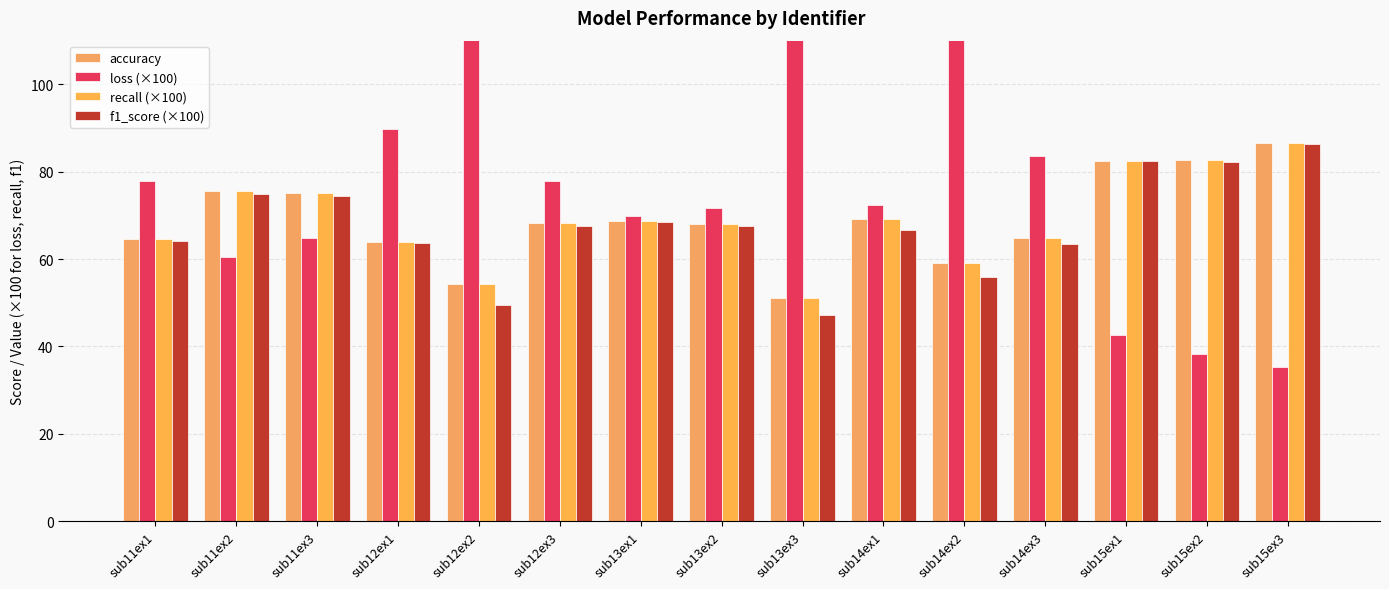

How many groups of bars are there?

15